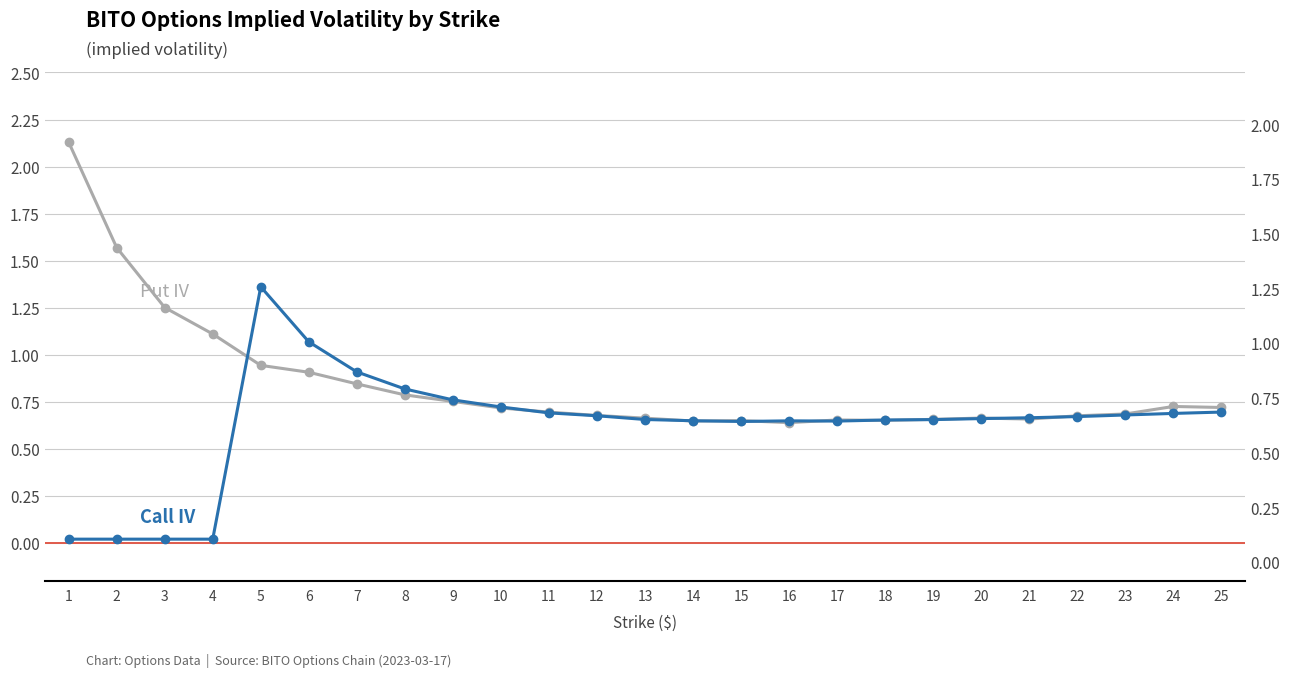

What is the total value across all series at 15?

1.3